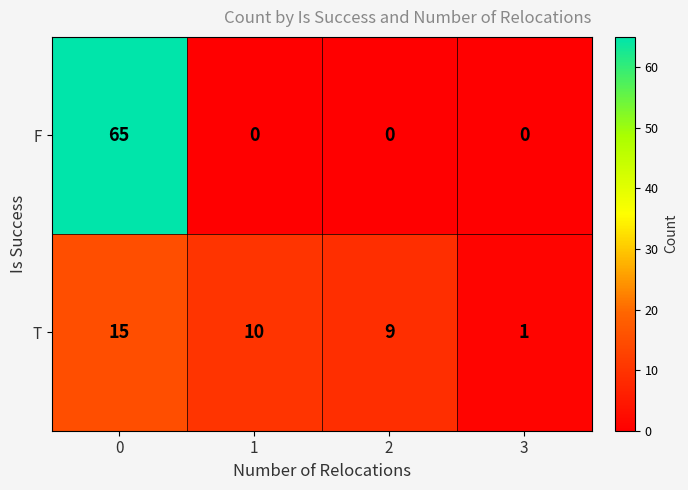

What is the average value of the F series?

16